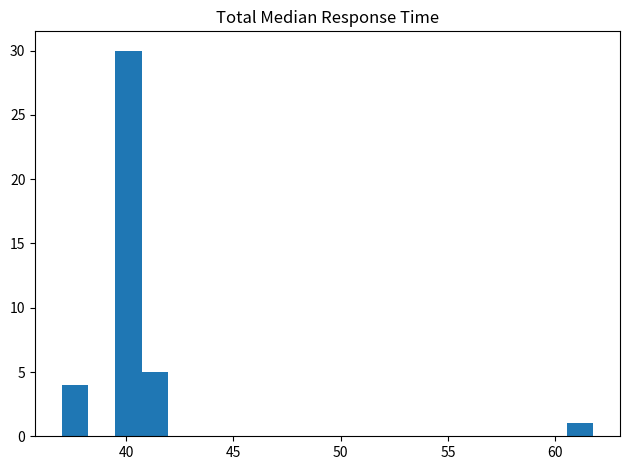

Read against the x-axis, roughly where is the centre of the tallest bar?

40.0